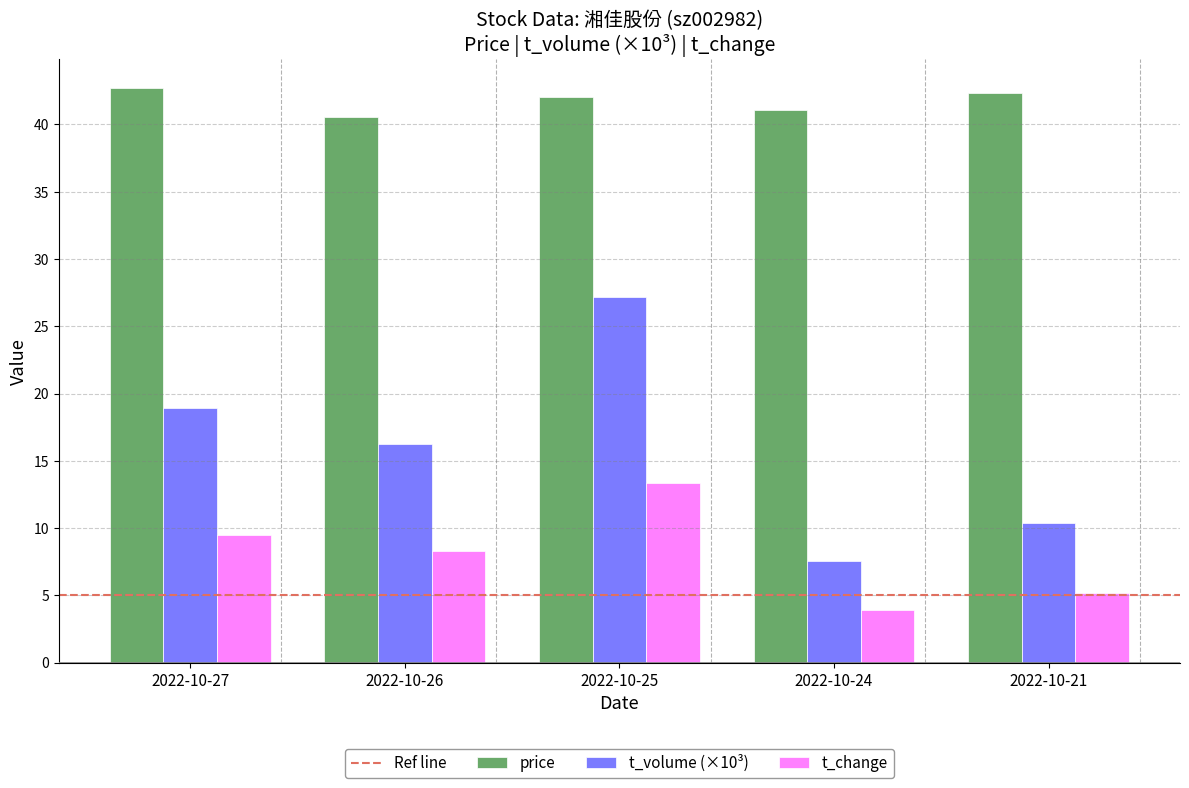

Is it true that price equals 42.7 at 2022-10-27?

True